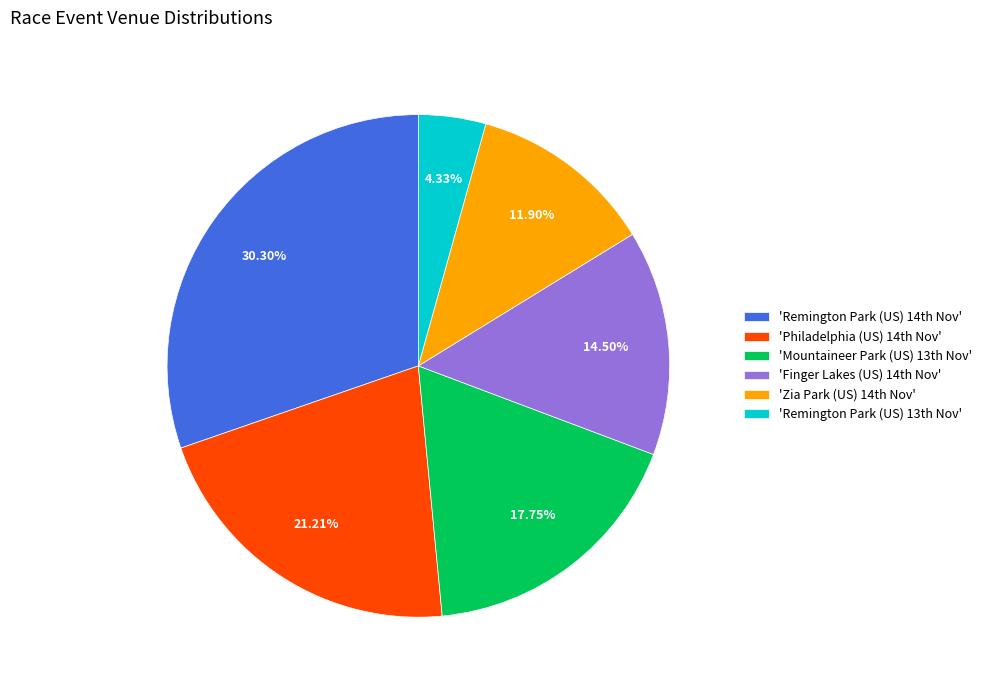

How many slices are in this pie chart?

6